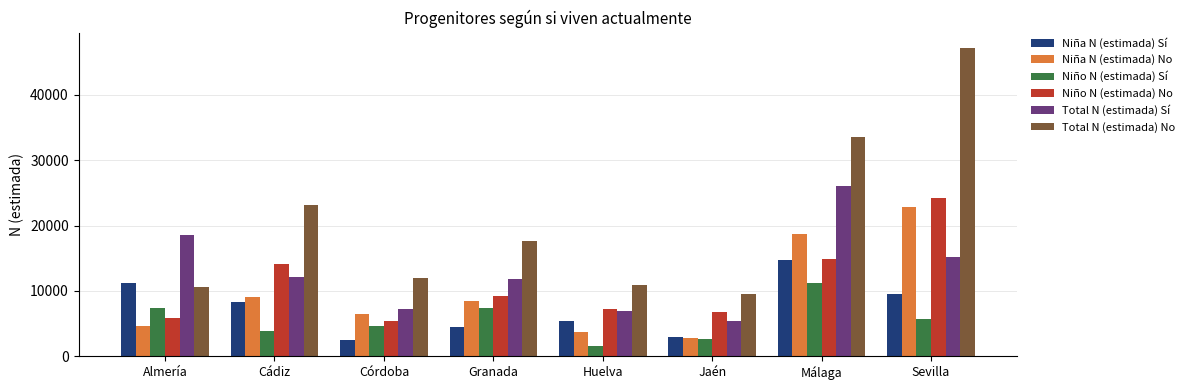

Which category has the highest value in the Niño N (estimada) Sí series?

Málaga